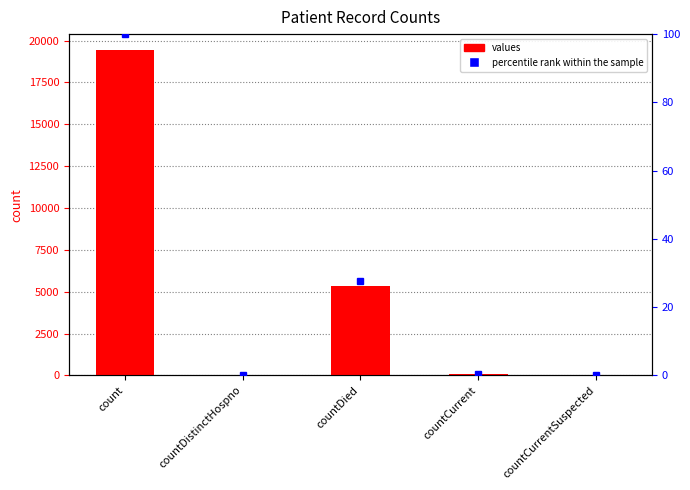

What is the difference between the maximum and minimum values in the percentile rank within the sample series?

100.0